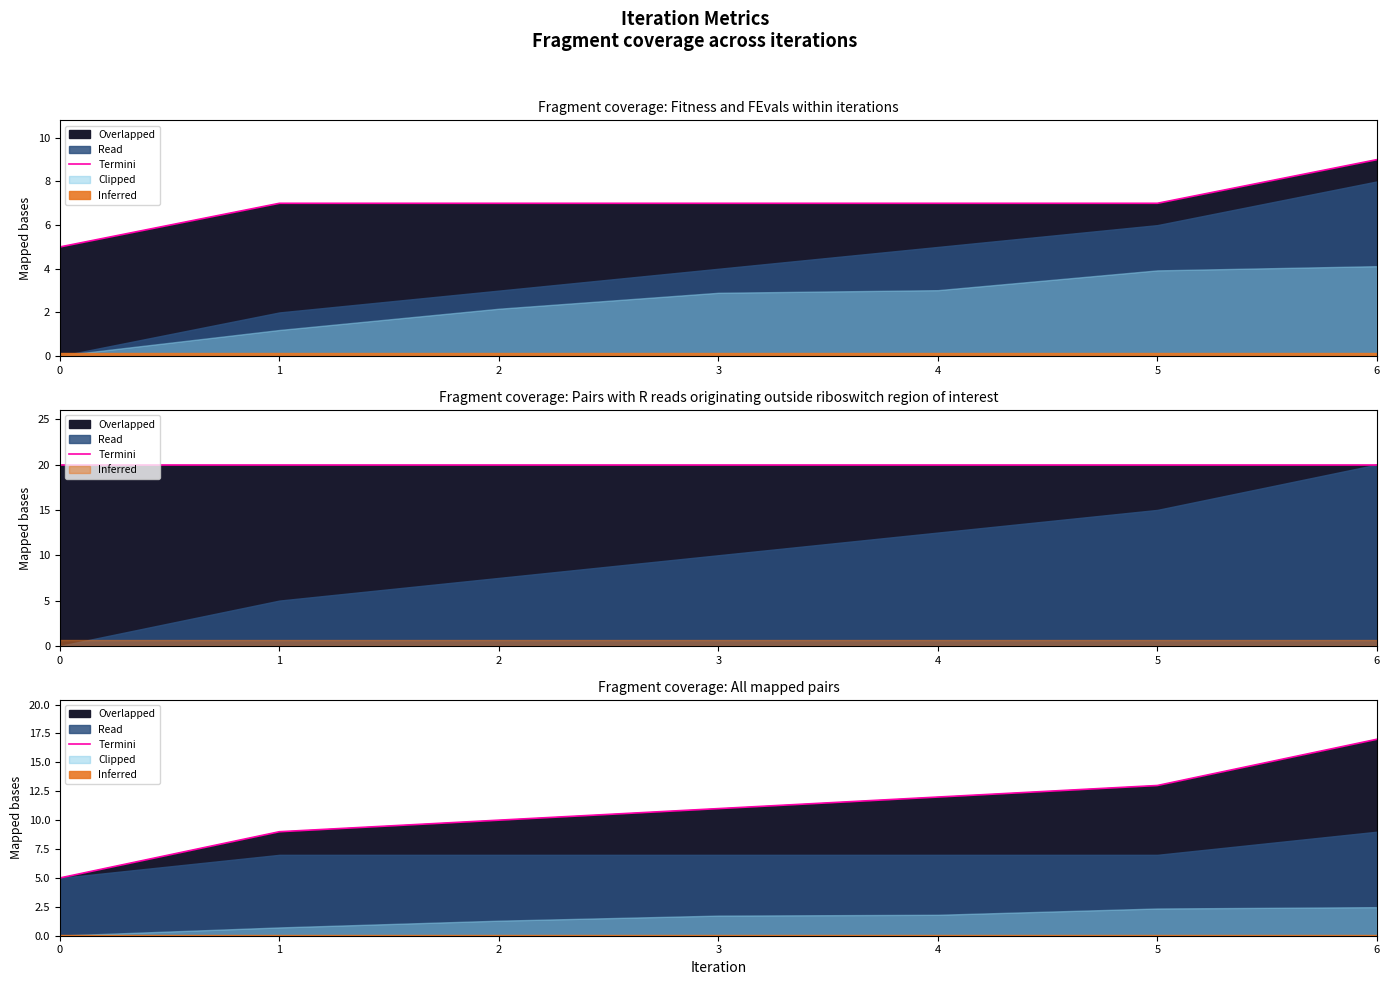

What is the difference between the values at 5 and 3?

2